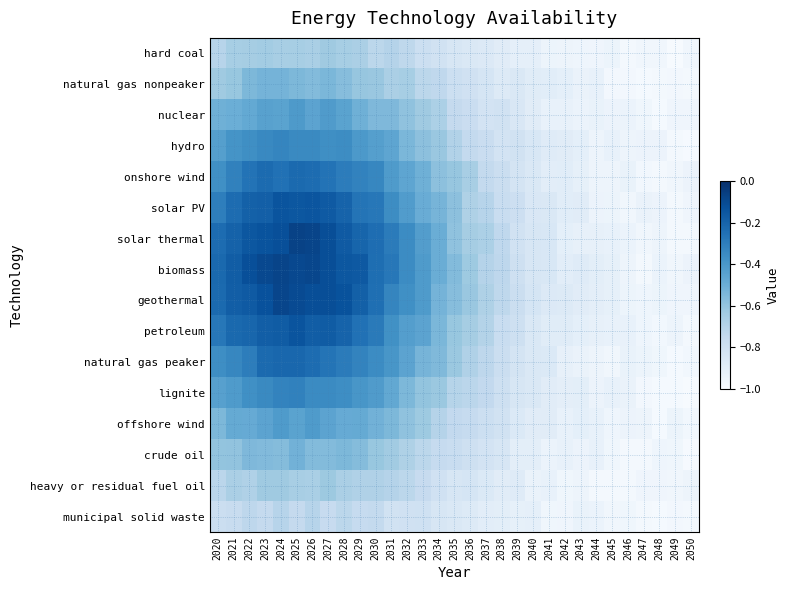

Reading left to right, what are all the values shown in this chart?

hard coal: 2020=-0.7	2021=-0.7	2022=-0.6	2023=-0.6	2024=-0.7	2025=-0.7	2026=-0.7	2027=-0.6	2028=-0.7	2029=-0.7	2030=-0.7	2031=-0.7	2032=-0.7	2033=-0.8	2034=-0.8	2035=-0.8	2036=-0.9	2037=-0.9	2038=-0.9	2039=-0.9	2040=-0.9	2041=-0.9	2042=-1.0	2043=-1.0	2044=-1.0	2045=-0.9	2046=-1.0	2047=-1.0	2048=-1.0	2049=-1.0	2050=-1.0
natural gas nonpeaker: 2020=-0.6	2021=-0.6	2022=-0.5	2023=-0.5	2024=-0.5	2025=-0.5	2026=-0.6	2027=-0.5	2028=-0.6	2029=-0.6	2030=-0.6	2031=-0.7	2032=-0.7	2033=-0.7	2034=-0.7	2035=-0.8	2036=-0.8	2037=-0.8	2038=-0.9	2039=-0.9	2040=-0.9	2041=-0.9	2042=-0.9	2043=-0.9	2044=-0.9	2045=-1.0	2046=-1.0	2047=-1.0	2048=-1.0	2049=-1.0	2050=-1.0
nuclear: 2020=-0.5	2021=-0.5	2022=-0.5	2023=-0.4	2024=-0.5	2025=-0.4	2026=-0.5	2027=-0.4	2028=-0.5	2029=-0.5	2030=-0.6	2031=-0.5	2032=-0.6	2033=-0.6	2034=-0.7	2035=-0.7	2036=-0.8	2037=-0.8	2038=-0.8	2039=-0.9	2040=-0.9	2041=-0.9	2042=-0.9	2043=-0.9	2044=-0.9	2045=-0.9	2046=-0.9	2047=-1.0	2048=-1.0	2049=-1.0	2050=-1.0
hydro: 2020=-0.4	2021=-0.4	2022=-0.4	2023=-0.3	2024=-0.3	2025=-0.3	2026=-0.3	2027=-0.4	2028=-0.4	2029=-0.4	2030=-0.4	2031=-0.5	2032=-0.5	2033=-0.6	2034=-0.6	2035=-0.7	2036=-0.7	2037=-0.8	2038=-0.8	2039=-0.8	2040=-0.8	2041=-0.9	2042=-0.9	2043=-0.9	2044=-1.0	2045=-0.9	2046=-1.0	2047=-0.9	2048=-0.9	2049=-1.0	2050=-1.0
onshore wind: 2020=-0.4	2021=-0.3	2022=-0.3	2023=-0.2	2024=-0.3	2025=-0.2	2026=-0.2	2027=-0.3	2028=-0.3	2029=-0.3	2030=-0.3	2031=-0.4	2032=-0.5	2033=-0.5	2034=-0.6	2035=-0.6	2036=-0.7	2037=-0.7	2038=-0.8	2039=-0.8	2040=-0.9	2041=-0.9	2042=-0.9	2043=-0.9	2044=-1.0	2045=-1.0	2046=-0.9	2047=-1.0	2048=-1.0	2049=-1.0	2050=-0.9
solar PV: 2020=-0.3	2021=-0.2	2022=-0.2	2023=-0.2	2024=-0.1	2025=-0.2	2026=-0.1	2027=-0.2	2028=-0.2	2029=-0.3	2030=-0.3	2031=-0.4	2032=-0.4	2033=-0.5	2034=-0.5	2035=-0.6	2036=-0.7	2037=-0.7	2038=-0.8	2039=-0.8	2040=-0.8	2041=-0.9	2042=-0.9	2043=-0.9	2044=-0.9	2045=-0.9	2046=-1.0	2047=-0.9	2048=-0.9	2049=-1.0	2050=-1.0
solar thermal: 2020=-0.2	2021=-0.2	2022=-0.2	2023=-0.1	2024=-0.1	2025=-0.1	2026=-0.1	2027=-0.1	2028=-0.2	2029=-0.2	2030=-0.2	2031=-0.3	2032=-0.4	2033=-0.4	2034=-0.5	2035=-0.6	2036=-0.6	2037=-0.7	2038=-0.7	2039=-0.8	2040=-0.8	2041=-0.8	2042=-0.9	2043=-0.9	2044=-0.9	2045=-0.9	2046=-0.9	2047=-1.0	2048=-1.0	2049=-1.0	2050=-1.0
biomass: 2020=-0.2	2021=-0.2	2022=-0.1	2023=-0.1	2024=-0.1	2025=-0.1	2026=-0.1	2027=-0.1	2028=-0.1	2029=-0.2	2030=-0.2	2031=-0.3	2032=-0.4	2033=-0.4	2034=-0.5	2035=-0.6	2036=-0.6	2037=-0.7	2038=-0.7	2039=-0.8	2040=-0.8	2041=-0.8	2042=-0.9	2043=-0.9	2044=-0.9	2045=-0.9	2046=-1.0	2047=-1.0	2048=-0.9	2049=-1.0	2050=-0.9
geothermal: 2020=-0.2	2021=-0.2	2022=-0.2	2023=-0.1	2024=-0.1	2025=-0.1	2026=-0.1	2027=-0.1	2028=-0.1	2029=-0.2	2030=-0.2	2031=-0.3	2032=-0.4	2033=-0.4	2034=-0.5	2035=-0.6	2036=-0.6	2037=-0.7	2038=-0.7	2039=-0.8	2040=-0.8	2041=-0.9	2042=-0.9	2043=-0.9	2044=-0.9	2045=-0.9	2046=-0.9	2047=-1.0	2048=-0.9	2049=-1.0	2050=-1.0
petroleum: 2020=-0.3	2021=-0.2	2022=-0.2	2023=-0.2	2024=-0.2	2025=-0.1	2026=-0.2	2027=-0.2	2028=-0.2	2029=-0.3	2030=-0.3	2031=-0.4	2032=-0.4	2033=-0.5	2034=-0.5	2035=-0.6	2036=-0.7	2037=-0.7	2038=-0.8	2039=-0.8	2040=-0.9	2041=-0.9	2042=-0.9	2043=-0.9	2044=-0.9	2045=-0.9	2046=-0.9	2047=-1.0	2048=-1.0	2049=-1.0	2050=-1.0
natural gas peaker: 2020=-0.4	2021=-0.3	2022=-0.3	2023=-0.2	2024=-0.2	2025=-0.2	2026=-0.2	2027=-0.3	2028=-0.3	2029=-0.3	2030=-0.4	2031=-0.4	2032=-0.5	2033=-0.5	2034=-0.6	2035=-0.6	2036=-0.7	2037=-0.7	2038=-0.8	2039=-0.8	2040=-0.9	2041=-0.9	2042=-0.9	2043=-0.9	2044=-1.0	2045=-1.0	2046=-0.9	2047=-0.9	2048=-1.0	2049=-1.0	2050=-1.0
lignite: 2020=-0.4	2021=-0.4	2022=-0.4	2023=-0.3	2024=-0.3	2025=-0.3	2026=-0.3	2027=-0.3	2028=-0.4	2029=-0.4	2030=-0.4	2031=-0.5	2032=-0.5	2033=-0.6	2034=-0.6	2035=-0.7	2036=-0.7	2037=-0.7	2038=-0.8	2039=-0.8	2040=-0.9	2041=-0.9	2042=-0.9	2043=-0.9	2044=-0.9	2045=-0.9	2046=-0.9	2047=-1.0	2048=-1.0	2049=-1.0	2050=-1.0
offshore wind: 2020=-0.5	2021=-0.5	2022=-0.5	2023=-0.5	2024=-0.4	2025=-0.5	2026=-0.4	2027=-0.5	2028=-0.5	2029=-0.5	2030=-0.5	2031=-0.5	2032=-0.6	2033=-0.6	2034=-0.7	2035=-0.7	2036=-0.8	2037=-0.8	2038=-0.8	2039=-0.9	2040=-0.9	2041=-0.9	2042=-0.9	2043=-0.9	2044=-0.9	2045=-1.0	2046=-0.9	2047=-0.9	2048=-1.0	2049=-0.9	2050=-1.0
crude oil: 2020=-0.6	2021=-0.6	2022=-0.5	2023=-0.6	2024=-0.6	2025=-0.5	2026=-0.6	2027=-0.6	2028=-0.5	2029=-0.6	2030=-0.6	2031=-0.6	2032=-0.7	2033=-0.7	2034=-0.8	2035=-0.8	2036=-0.8	2037=-0.8	2038=-0.8	2039=-0.9	2040=-0.9	2041=-0.9	2042=-0.9	2043=-0.9	2044=-0.9	2045=-1.0	2046=-1.0	2047=-1.0	2048=-1.0	2049=-1.0	2050=-1.0
heavy or residual fuel oil: 2020=-0.7	2021=-0.7	2022=-0.7	2023=-0.6	2024=-0.6	2025=-0.7	2026=-0.7	2027=-0.6	2028=-0.7	2029=-0.7	2030=-0.7	2031=-0.7	2032=-0.7	2033=-0.8	2034=-0.8	2035=-0.8	2036=-0.8	2037=-0.9	2038=-0.9	2039=-0.9	2040=-0.9	2041=-0.9	2042=-1.0	2043=-0.9	2044=-1.0	2045=-1.0	2046=-1.0	2047=-1.0	2048=-1.0	2049=-1.0	2050=-0.9
municipal solid waste: 2020=-0.8	2021=-0.8	2022=-0.7	2023=-0.7	2024=-0.7	2025=-0.7	2026=-0.7	2027=-0.8	2028=-0.7	2029=-0.8	2030=-0.7	2031=-0.8	2032=-0.8	2033=-0.8	2034=-0.8	2035=-0.9	2036=-0.9	2037=-0.9	2038=-0.9	2039=-0.9	2040=-0.9	2041=-1.0	2042=-1.0	2043=-0.9	2044=-0.9	2045=-1.0	2046=-1.0	2047=-1.0	2048=-1.0	2049=-1.0	2050=-1.0